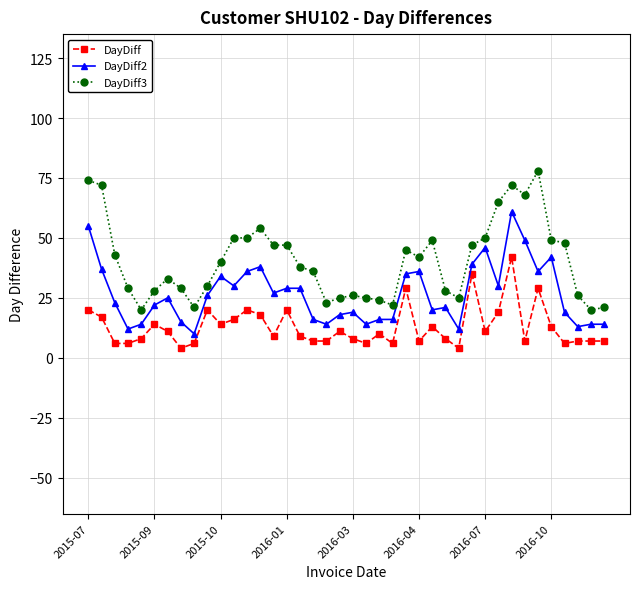

True or false: DayDiff2 has more than 2 points higher than both neighbors.

True